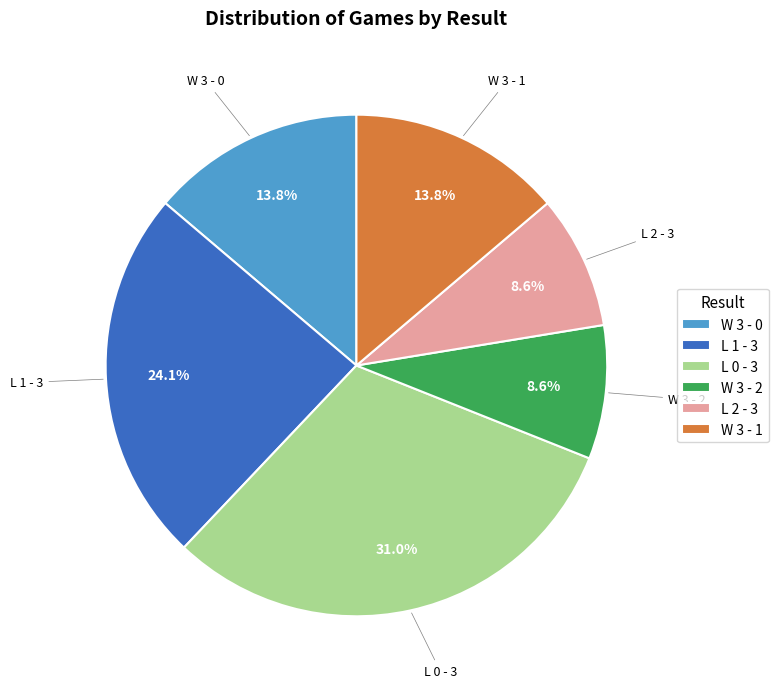

Is the sum of W 3 - 1 and W 3 - 0 greater than half?

No